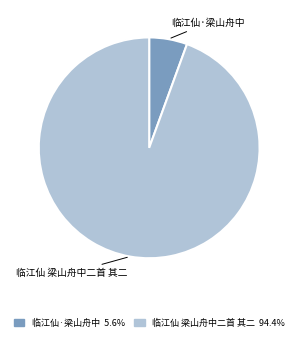

Approximately how many times larger is the value at 临江仙 梁山舟中二首 其二 compared to 临江仙·梁山舟中?

17.0